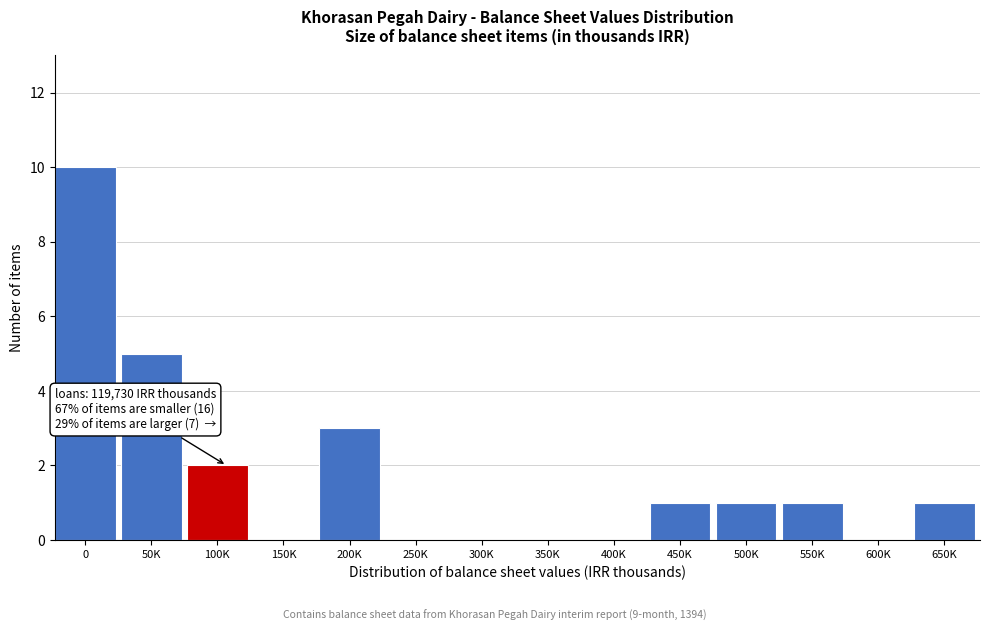

Reading left to right, transcribe all the data shown in this chart.

0=10	50K=5	100K=2	150K=0	200K=3	250K=0	300K=0	350K=0	400K=0	450K=1	500K=1	550K=1	600K=0	650K=1